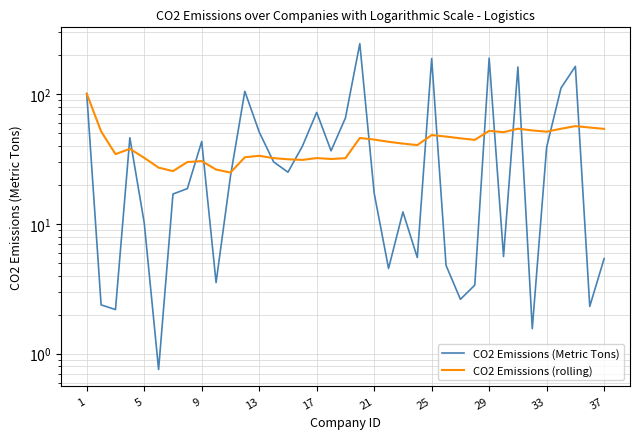

How many categories are shown in the chart?

37